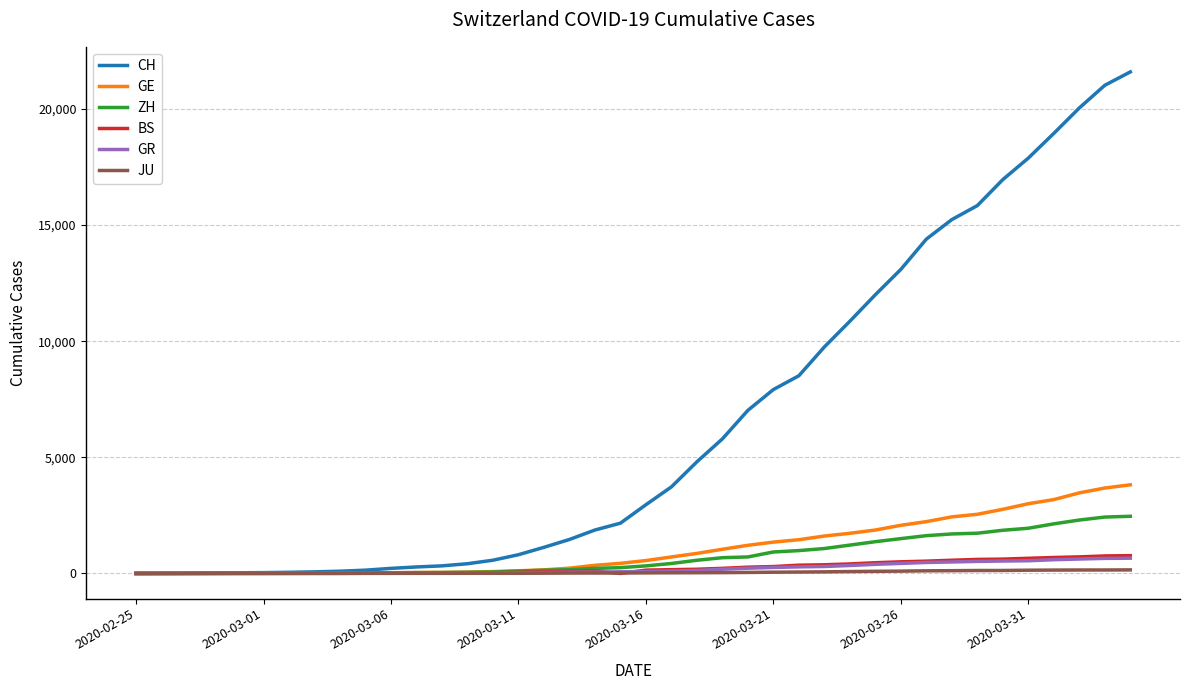

Which series has the largest total across all categories?

CH